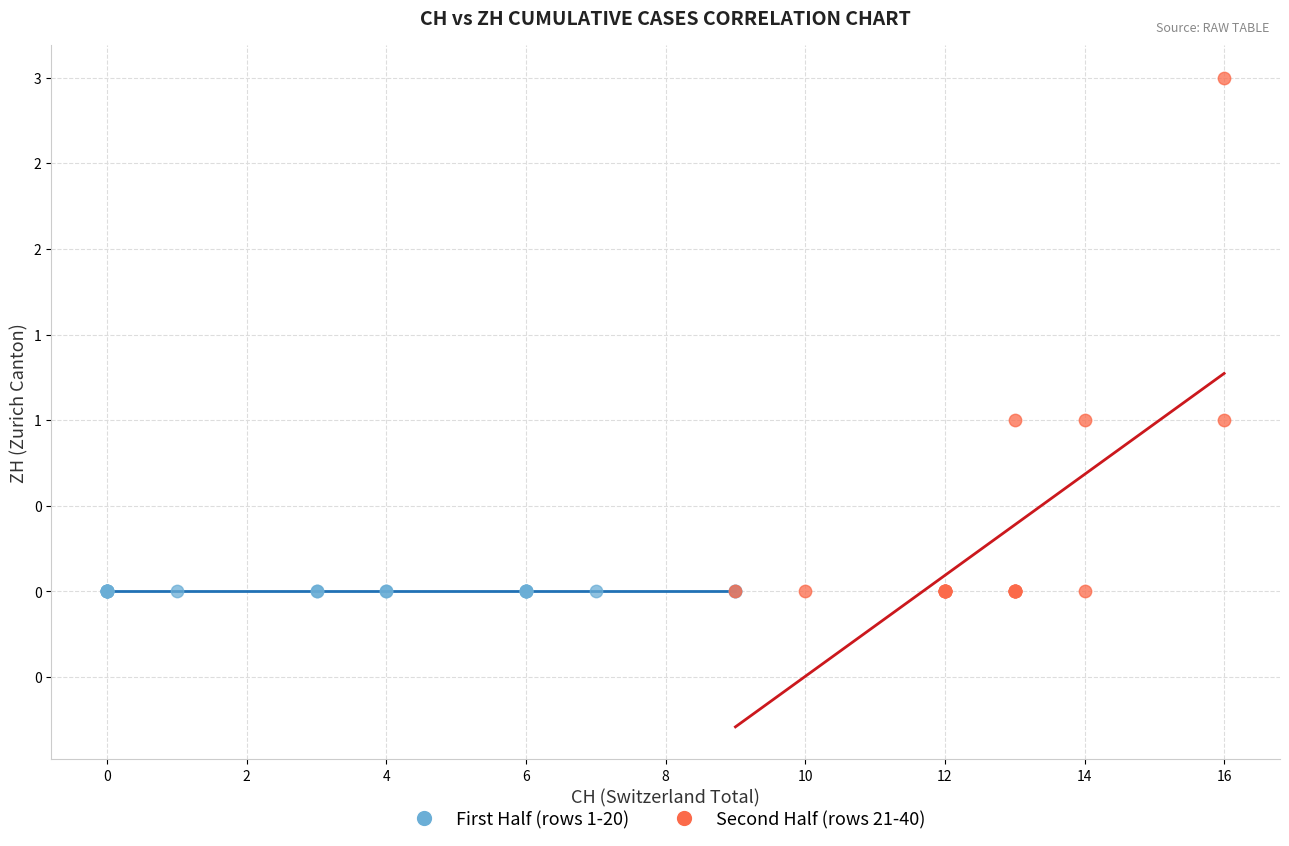

Which series reaches the maximum Y coordinate?

Second Half (rows 21-40)